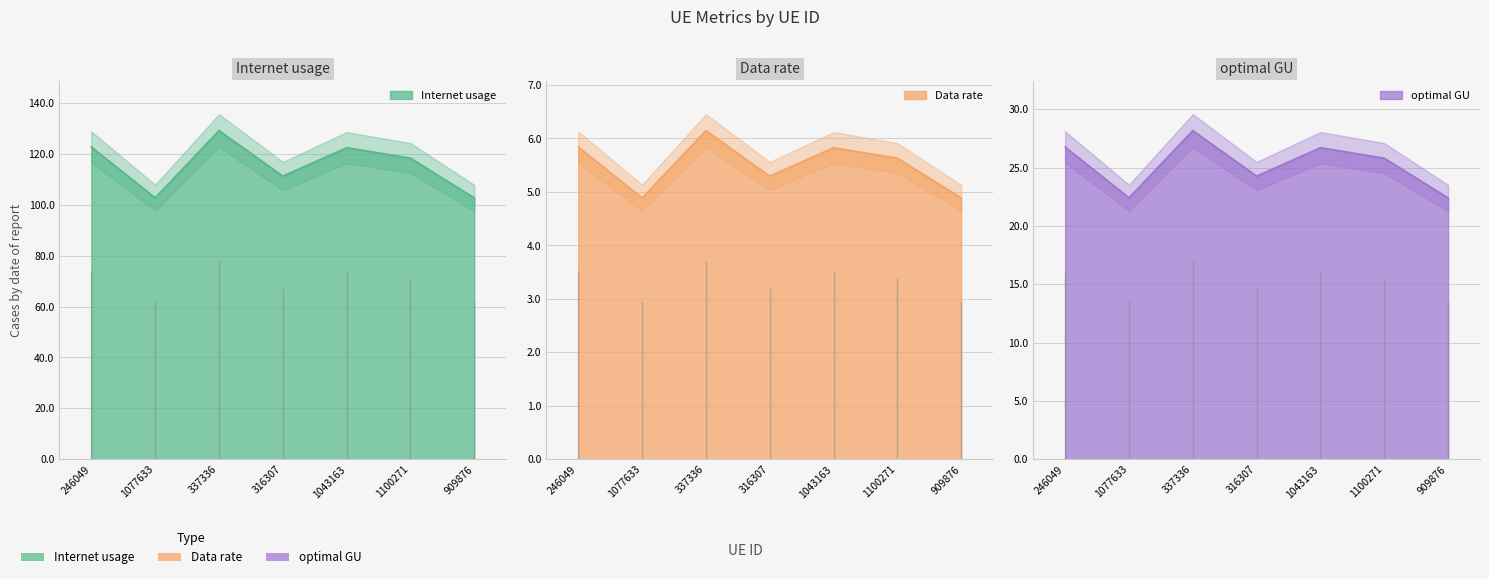

The optimal GU series shows 6.1 at 337336. True or false?

True